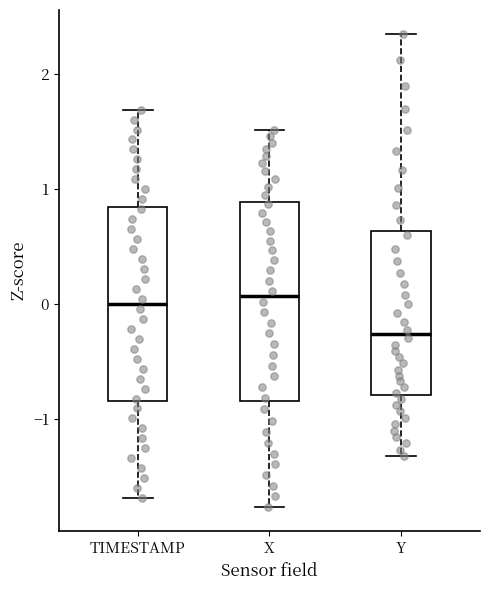

Reading left to right, transcribe this box plot: for each box, give where its median line is, the range the box spans, and where its two whiskers end, as read against the y-axis. The values are not printed on the chart, so give them approximately, as read against the axis.

TIMESTAMP: median 0.0, box -0.8 to 0.8, whiskers -1.7 to 1.7
X: median 0.1, box -0.8 to 0.9, whiskers -1.8 to 1.5
Y: median -0.3, box -0.8 to 0.6, whiskers -1.3 to 2.3